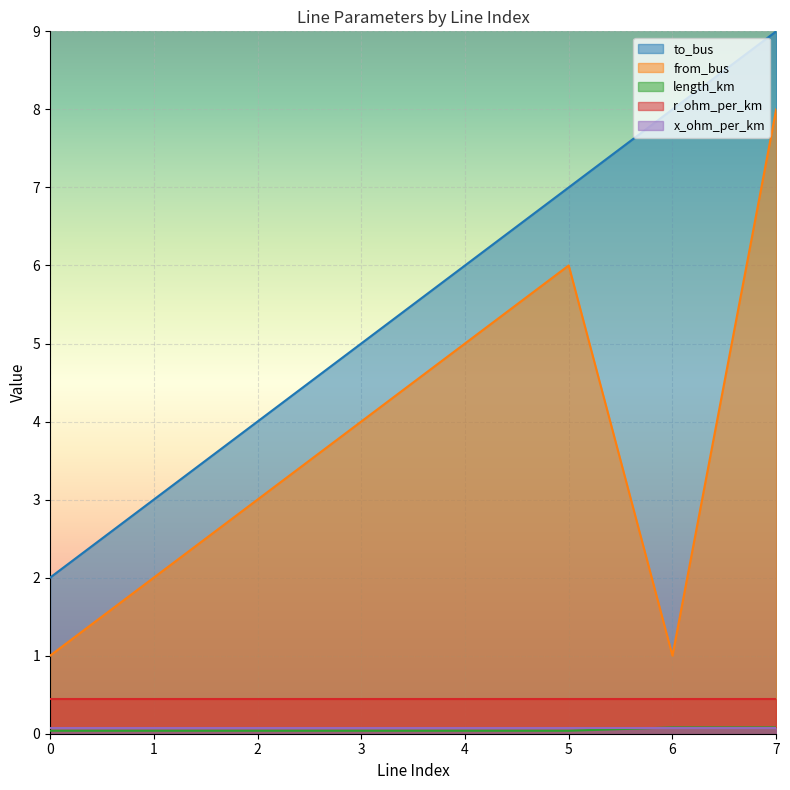

In from_bus, how many points are lower than both neighbors (excluding endpoints)?

1